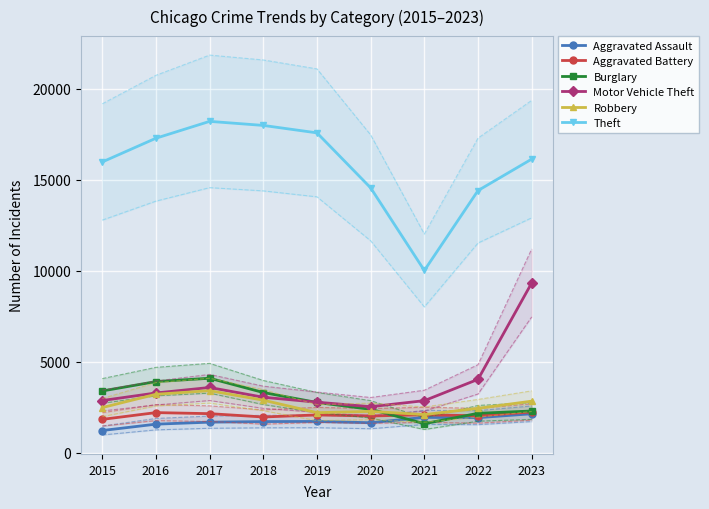

What is the value of the Aggravated Assault point at the 2nd from the left?

1570